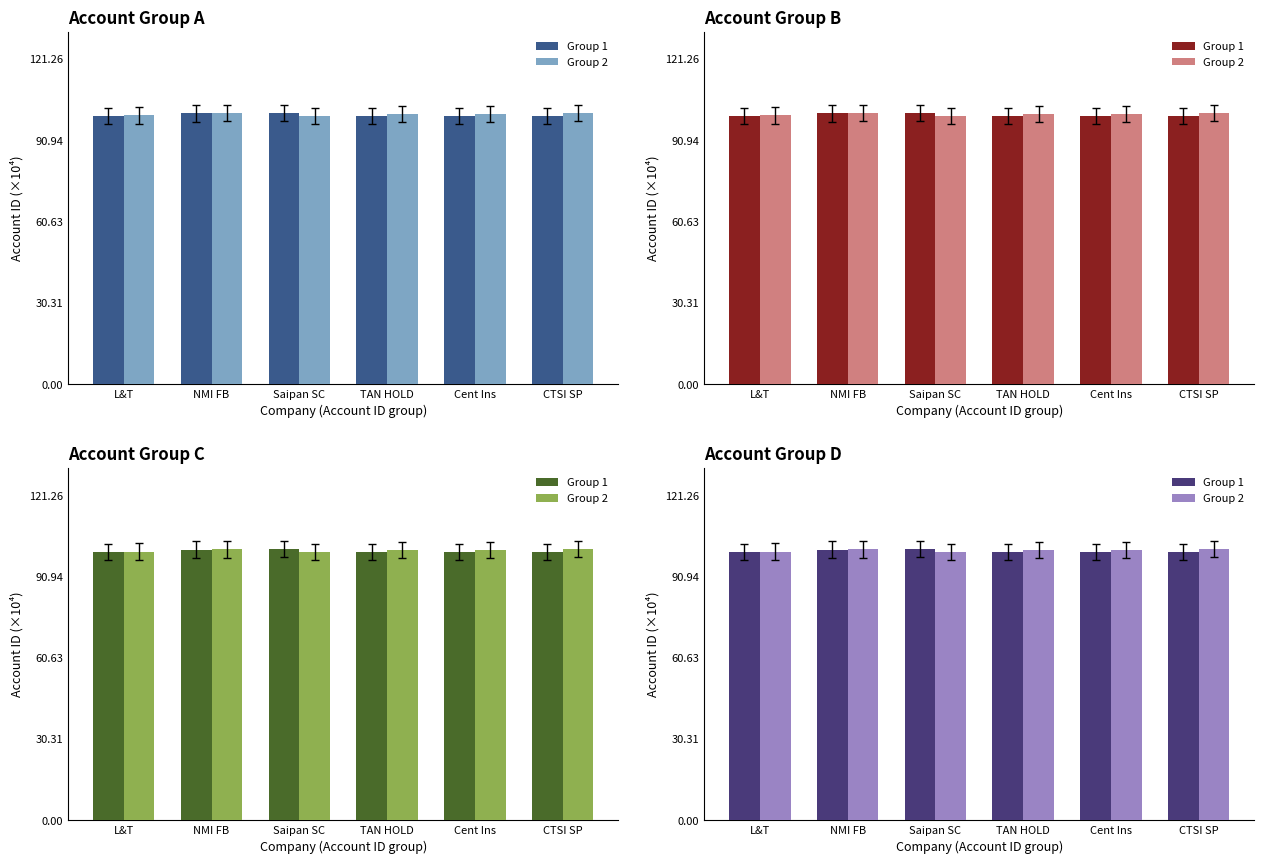

Which category has the lowest value in the Group 1 series?

Cent Ins